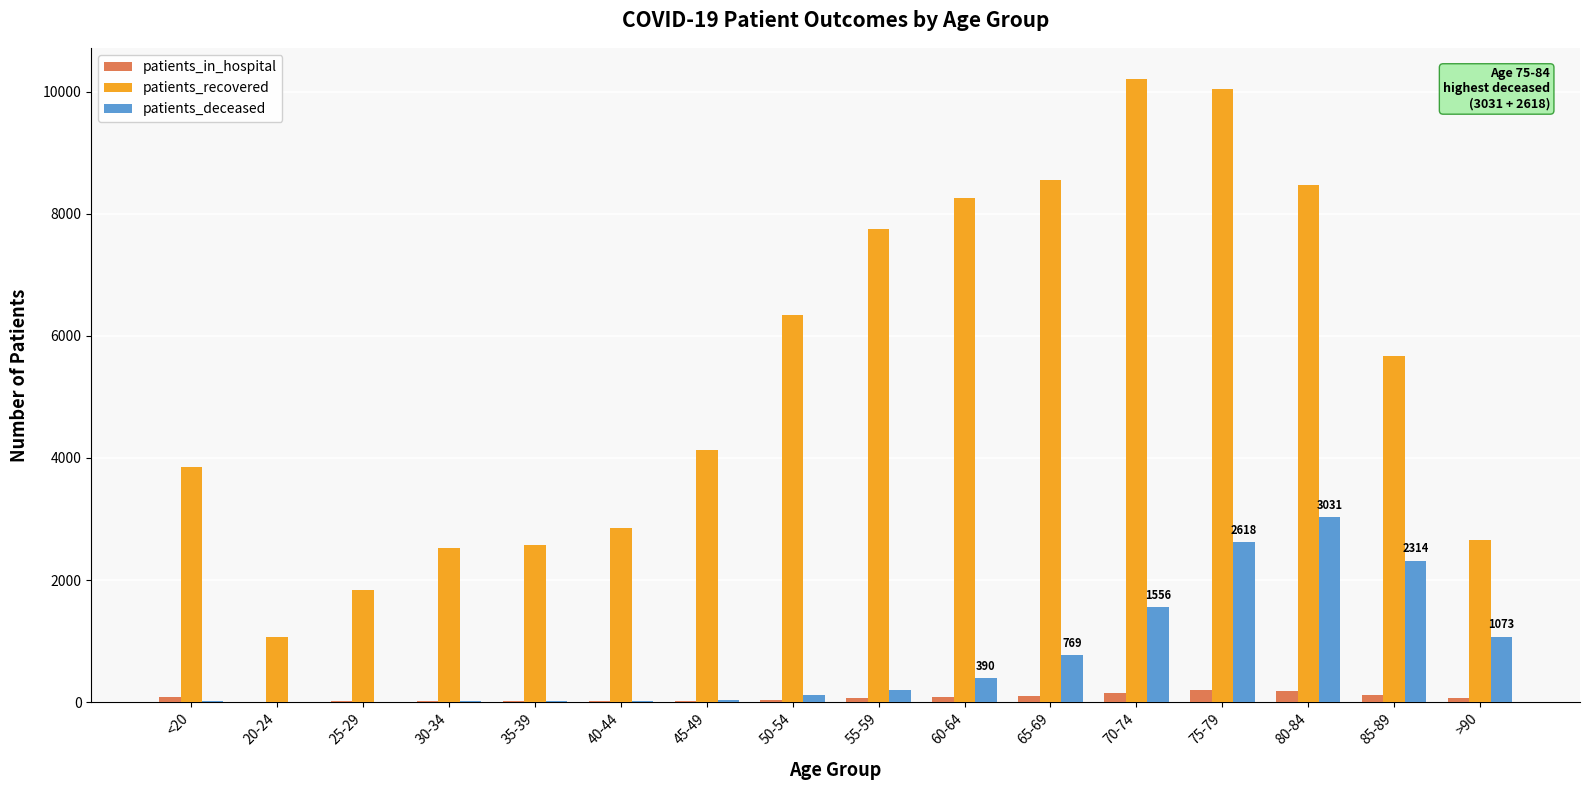

Between 20-24 and 85-89, which series saw the biggest shift?

patients_recovered